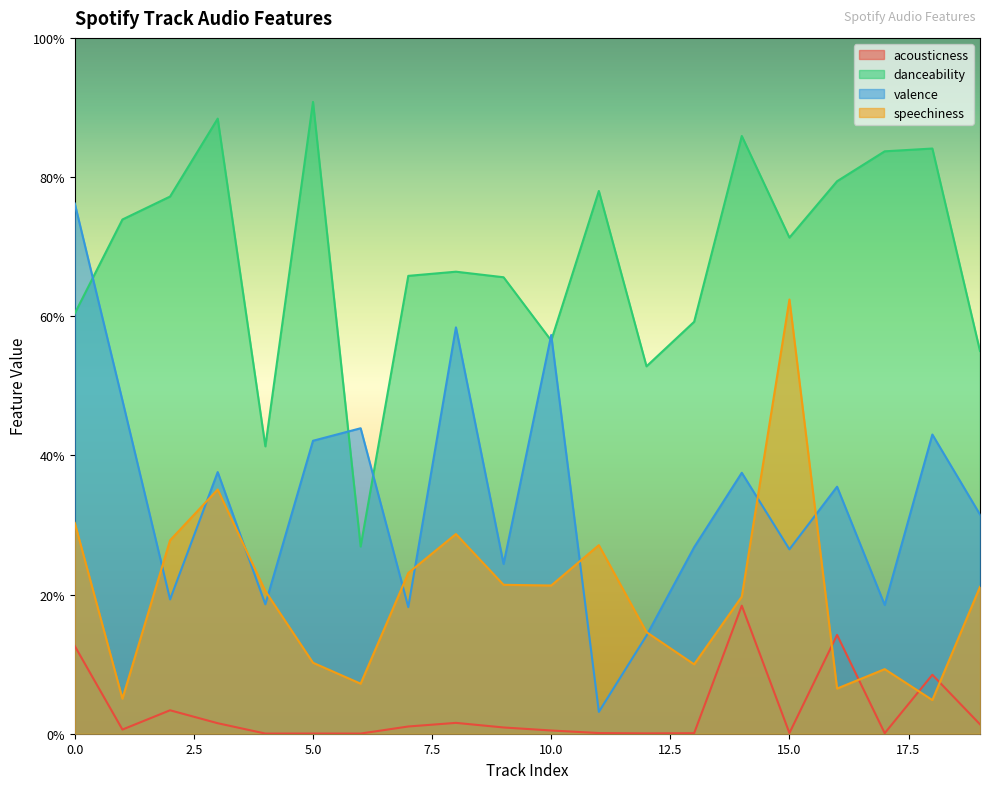

List the series in order of their peak value, lowest first.

acousticness, speechiness, valence, danceability